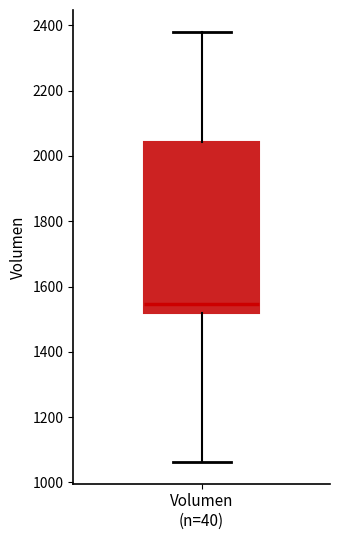

Transcribe this box plot: give where the median line is, the range the box spans, and where the two whiskers end, as read against the y-axis. The values are not printed on the chart, so give them approximately, as read against the axis.

median 1540, box 1520 to 2040, whiskers 1060 to 2380